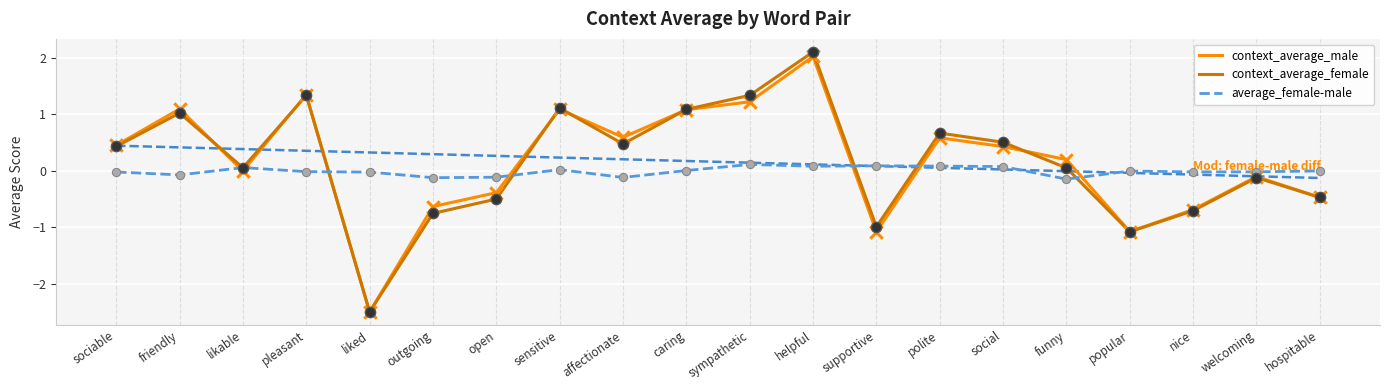

Which series has the largest total across all categories?

context_average_male